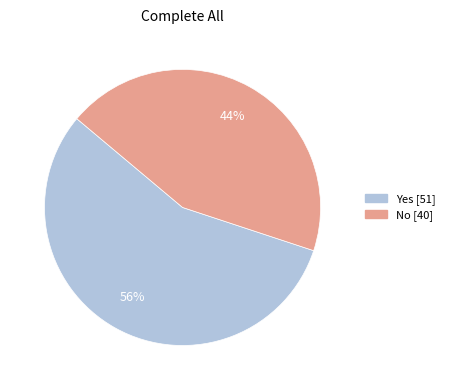

Is it true that Yes is 56% of the pie?

True